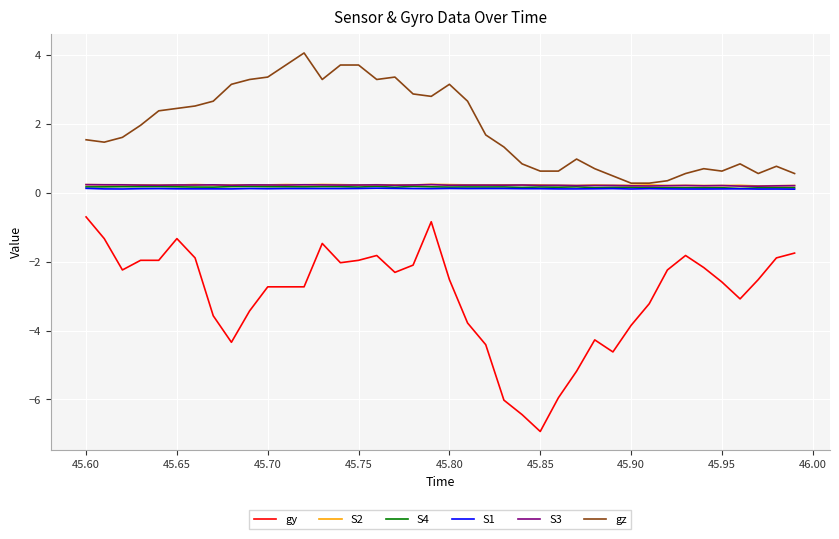

How many series are shown in this chart?

6